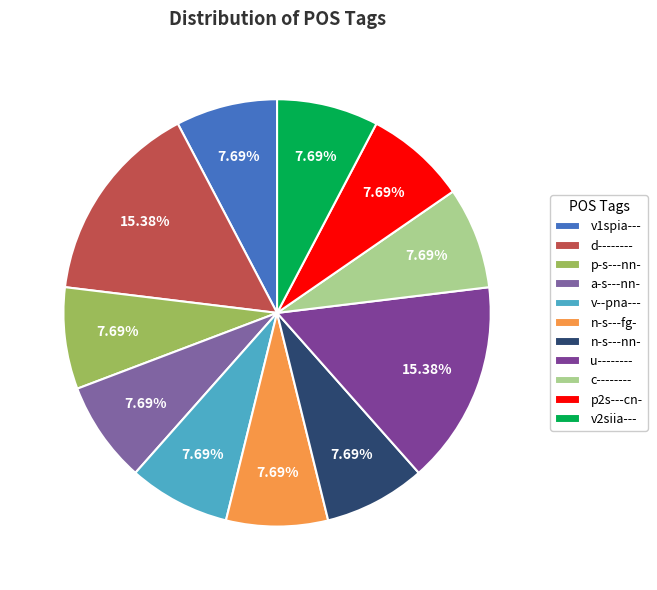

How many segments does this pie chart have?

11